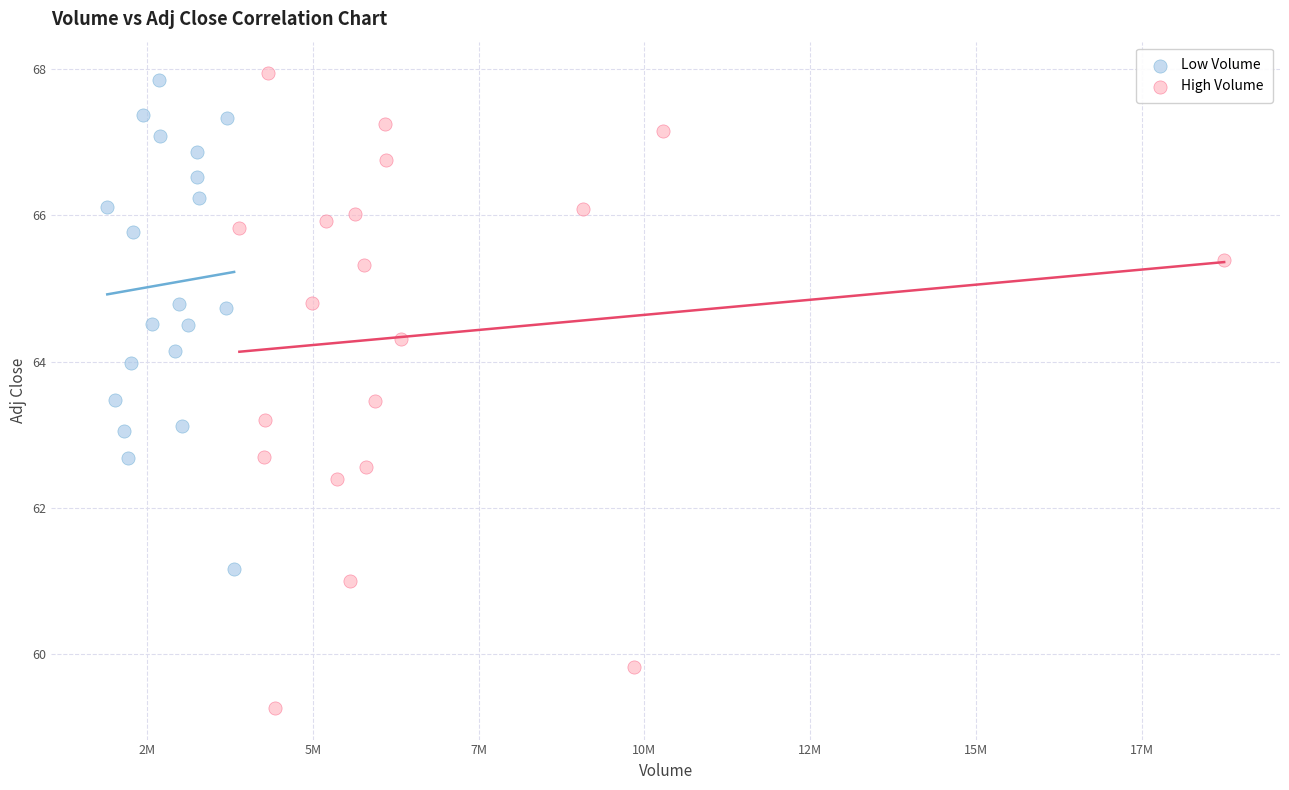

What are all the series names shown in the legend?

Low Volume, High Volume